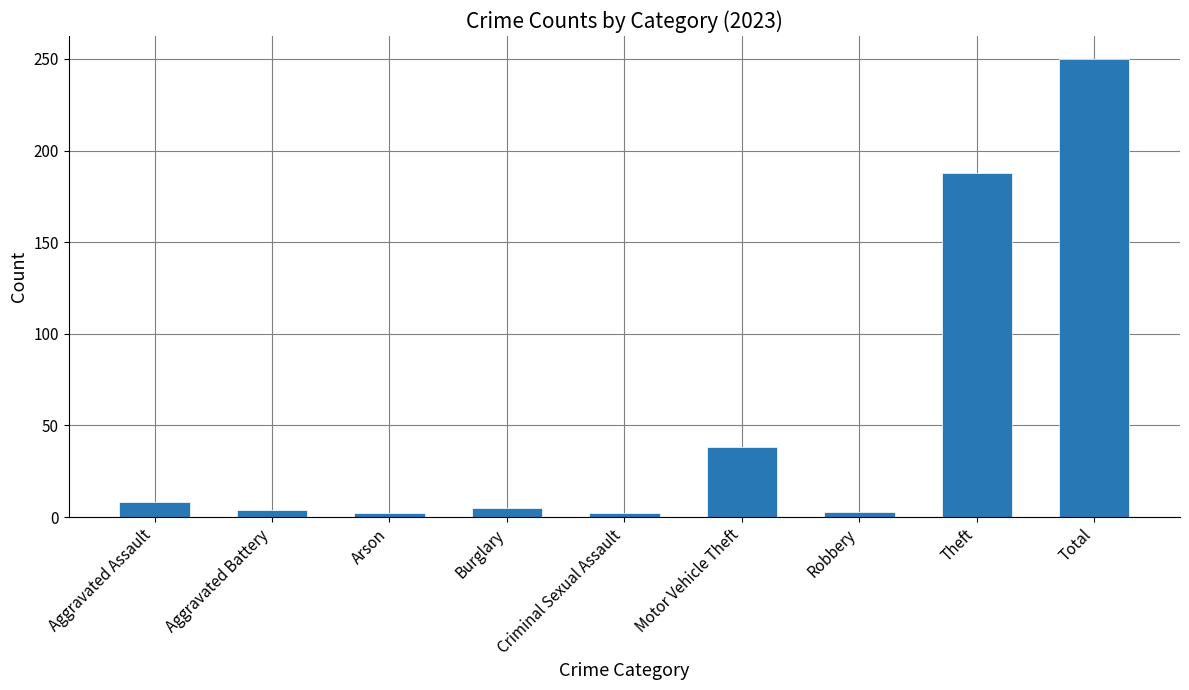

What is the value of the 4th bar from the left?

5